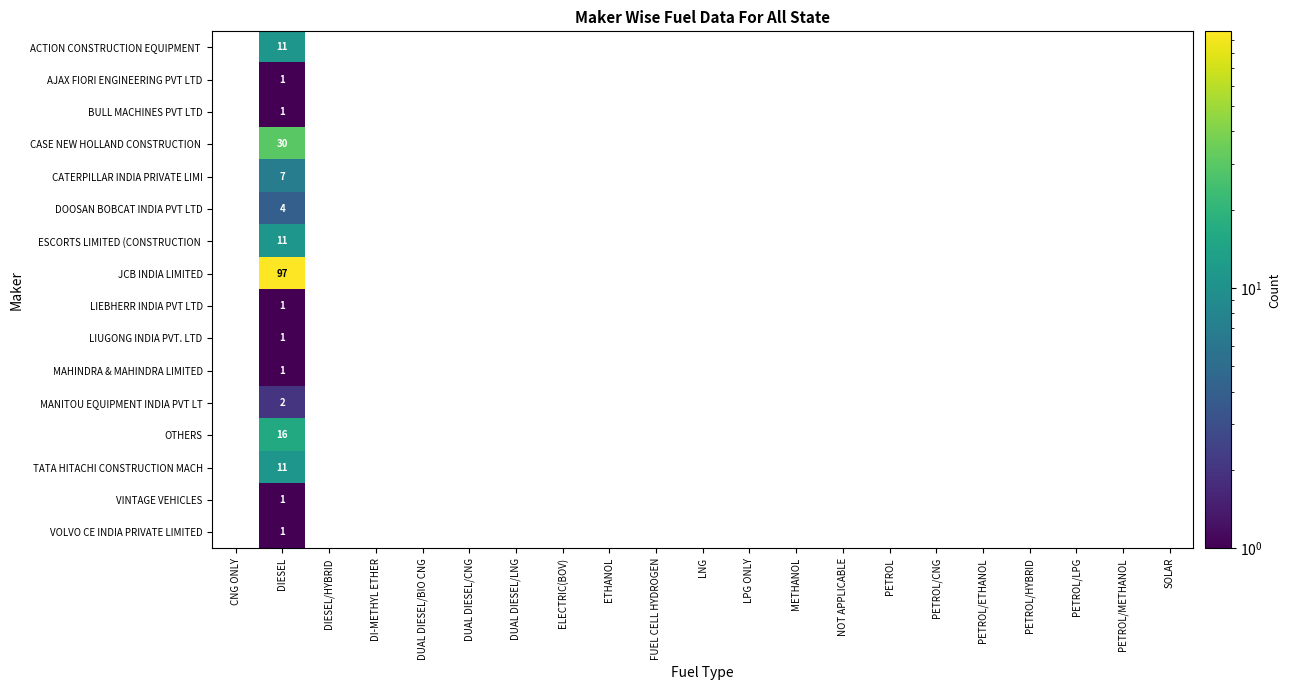

At which category is the sum across all series the highest?

DIESEL